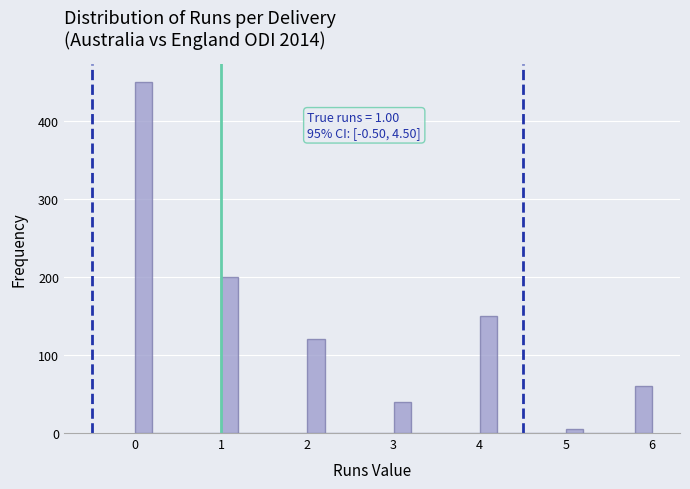

Read against the x-axis, roughly where is the centre of the tallest bar?

0.1